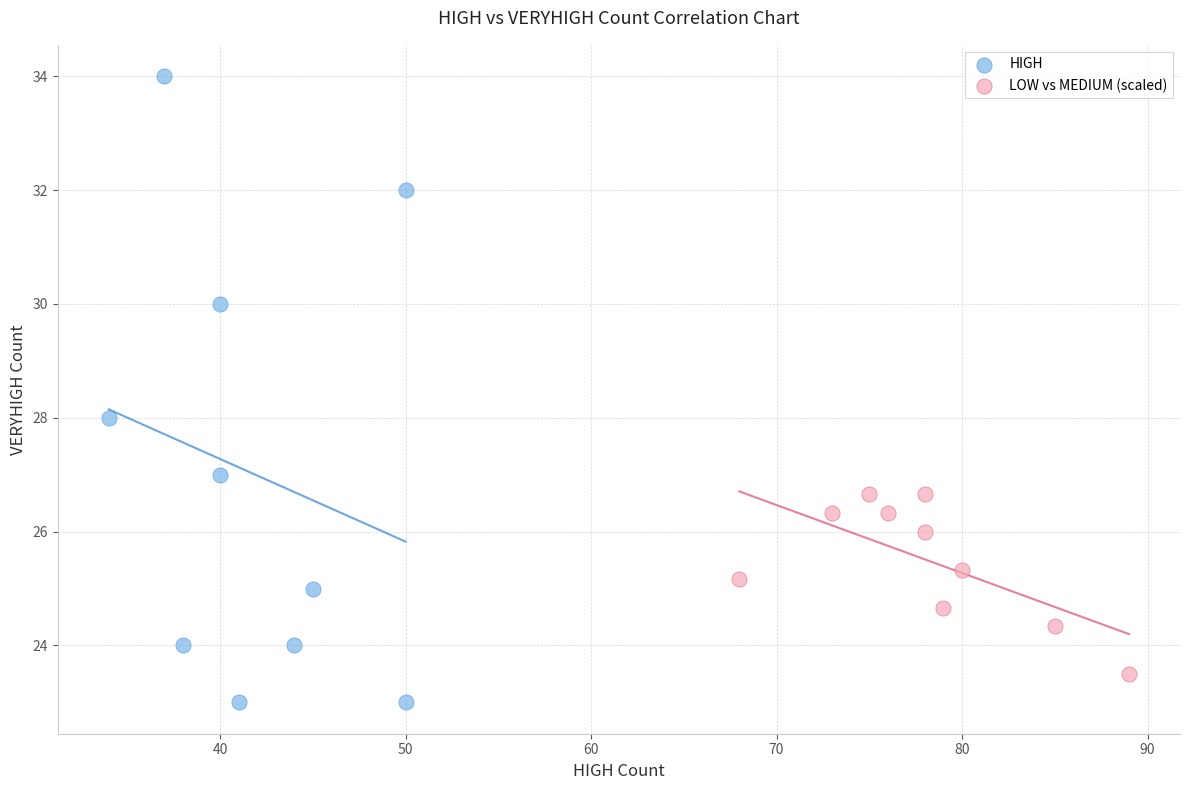

Which series reaches the maximum Y coordinate?

HIGH